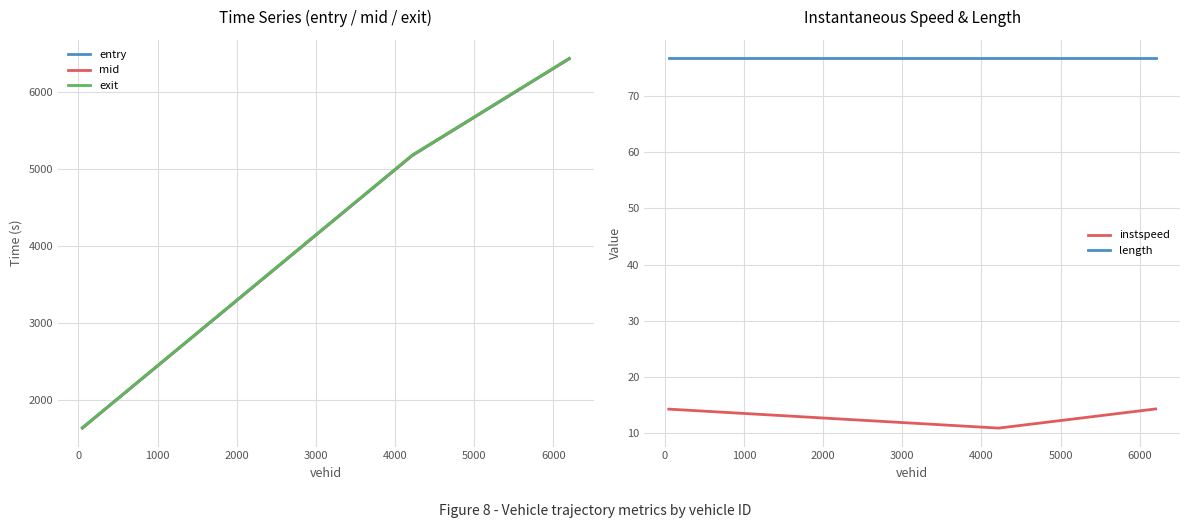

What is the value of the entry point at the 3rd from the left?

6429.6